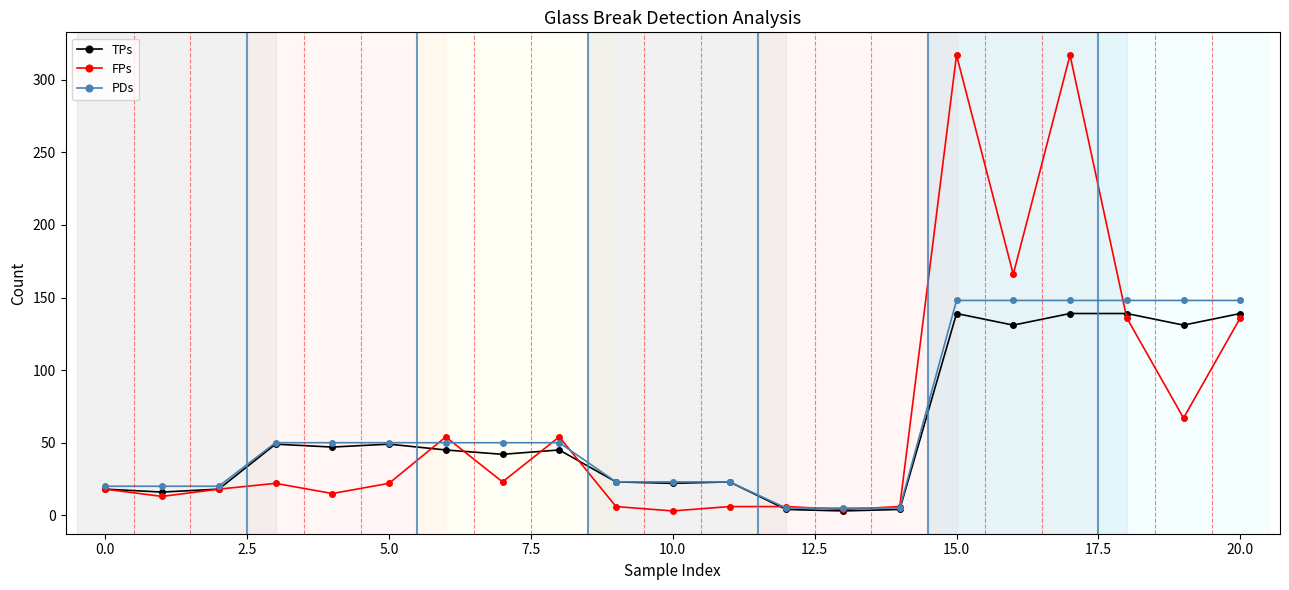

Which series has the largest total across all categories?

FPs